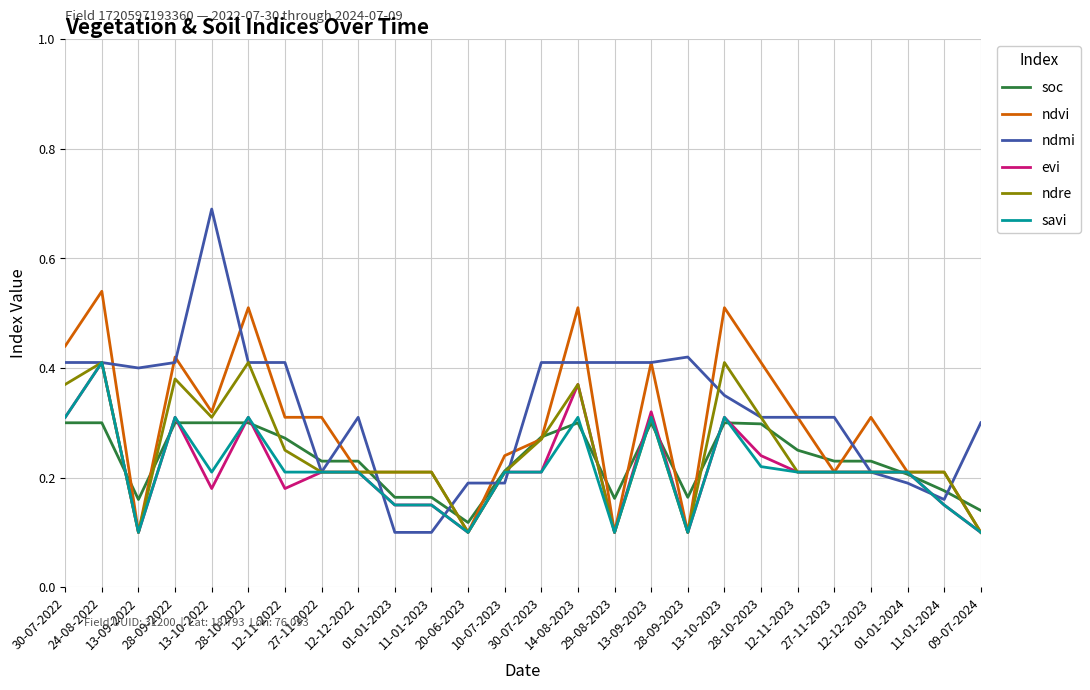

Which series has the widest spread of values?

ndmi